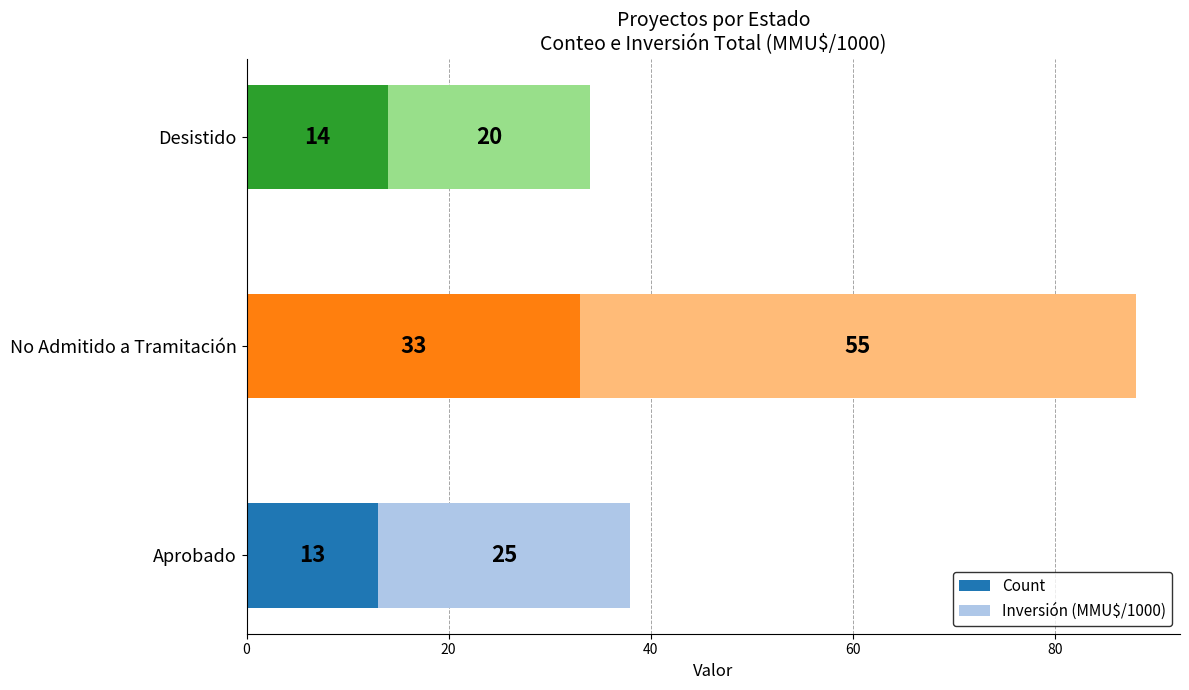

At which category is the sum across all series the highest?

No Admitido a Tramitación